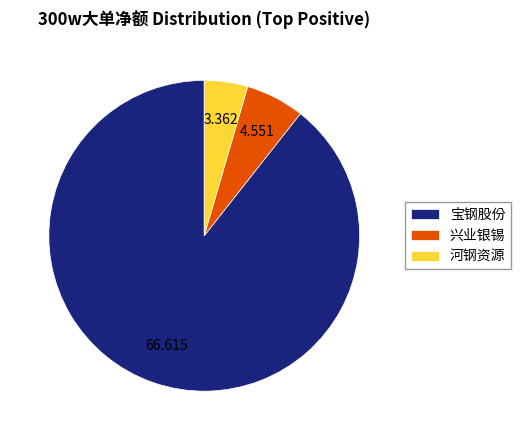

Which slice is the smallest?

河钢资源